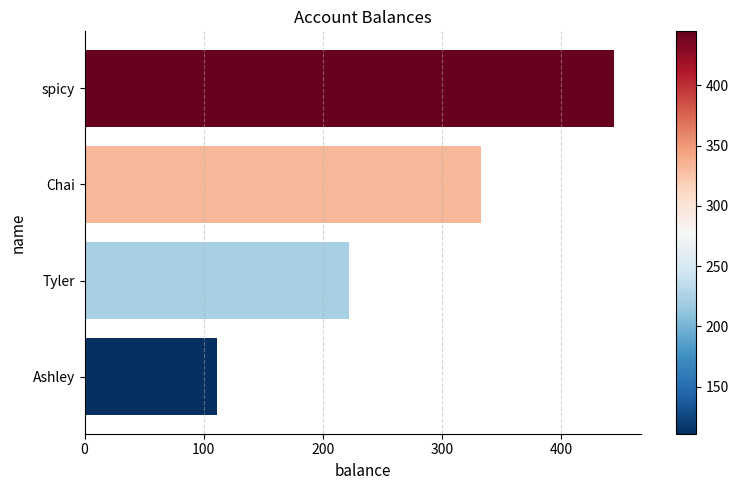

How many series are shown in this chart?

1